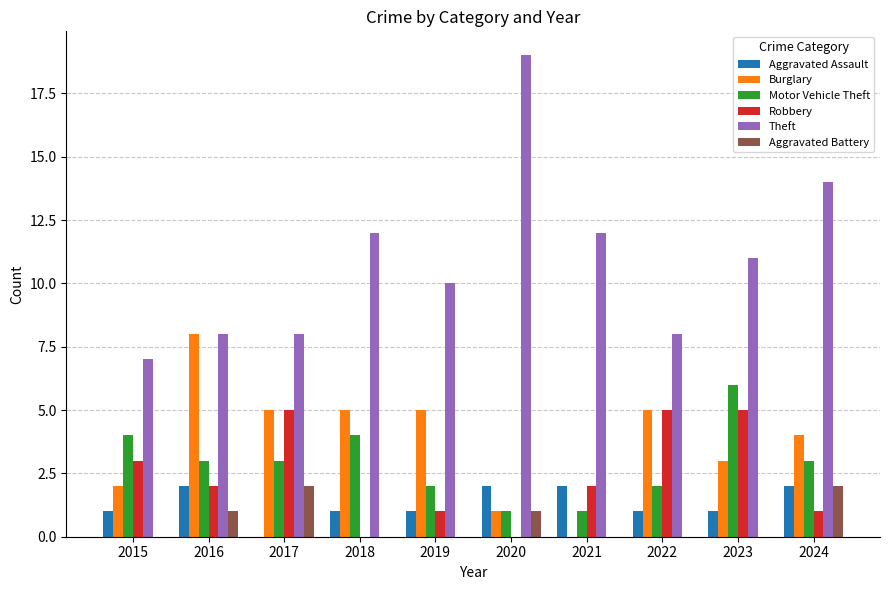

Is the value of Motor Vehicle Theft at 2023 greater than the value of Aggravated Battery at 2020?

Yes